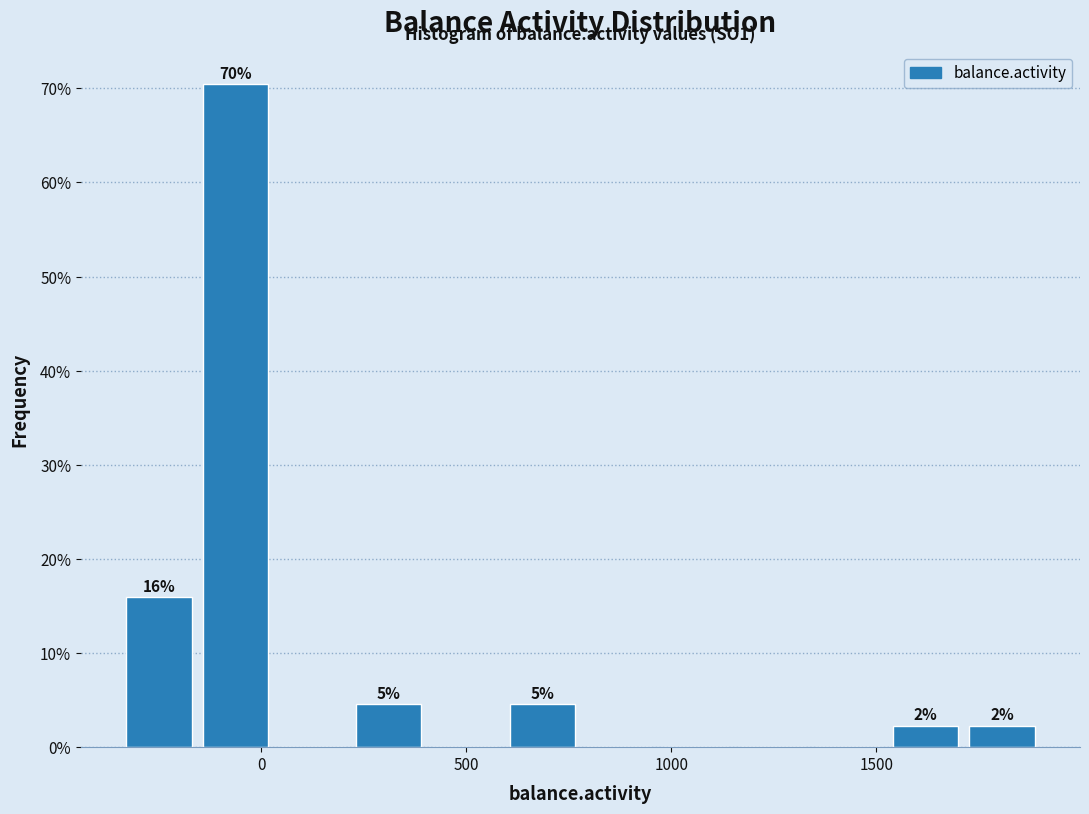

Around what value on the x-axis is the tallest bar? Give the approximate position of its centre, as read against the axis.

-50